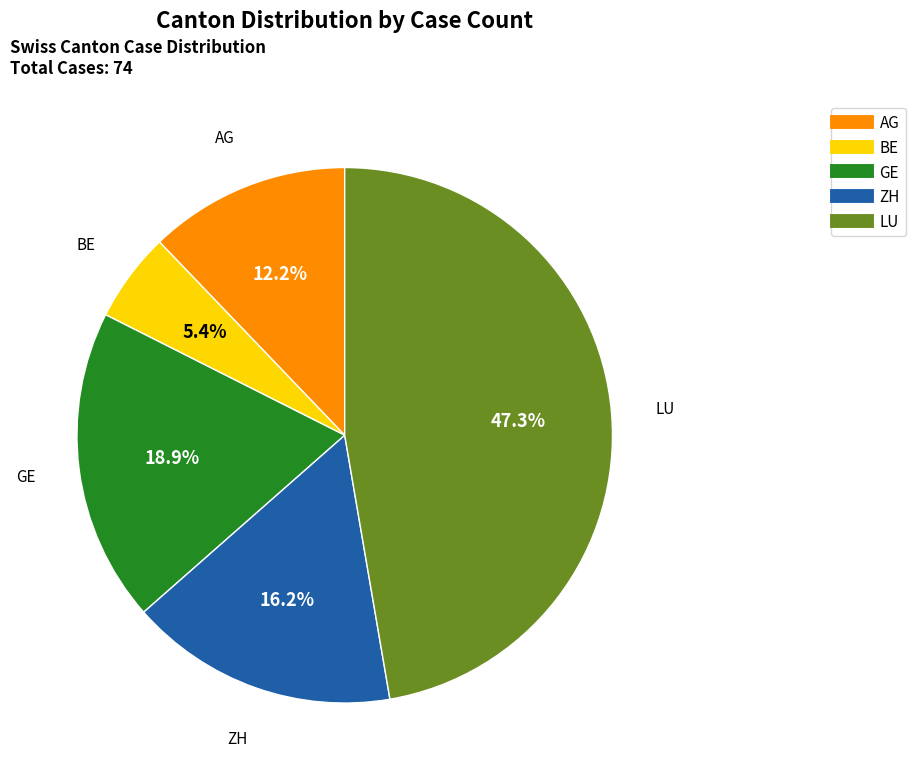

Is there any slice that represents more than half of the pie?

No